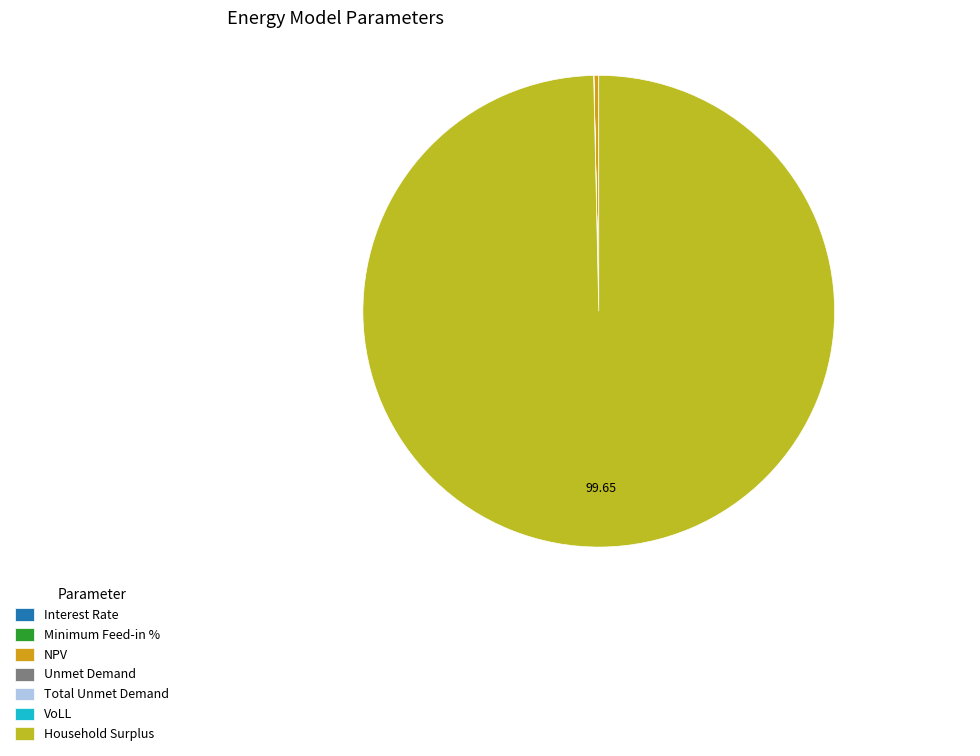

How many segments does this pie chart have?

7